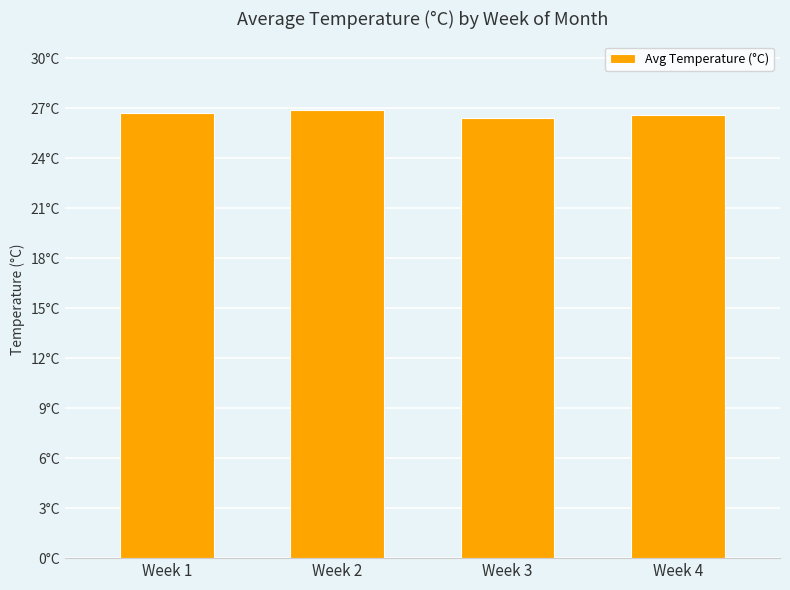

What is the difference between the values at Week 1 and Week 4?

0.1